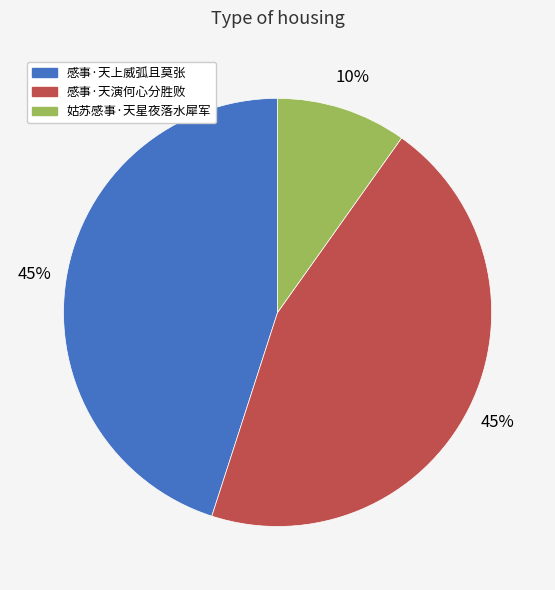

To the nearest percent, what is the difference between the 姑苏感事·天星夜落水犀军 and 感事·天上威弧且莫张 slice percentages?

35%